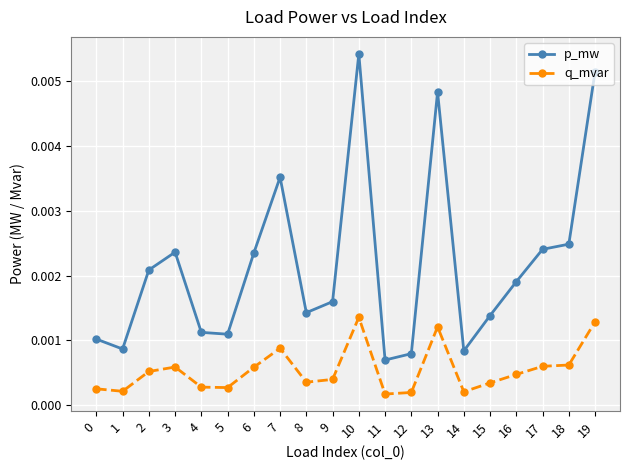

What are all the series names shown in the legend?

p_mw, q_mvar